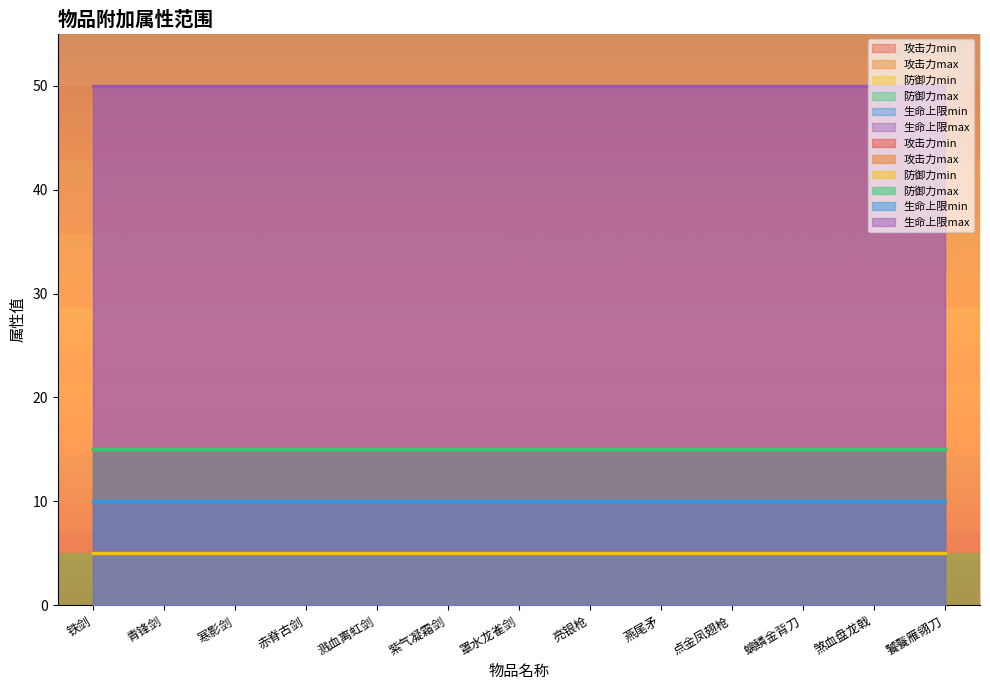

True or false: 防御力min and 生命上限max intersect in this chart.

False